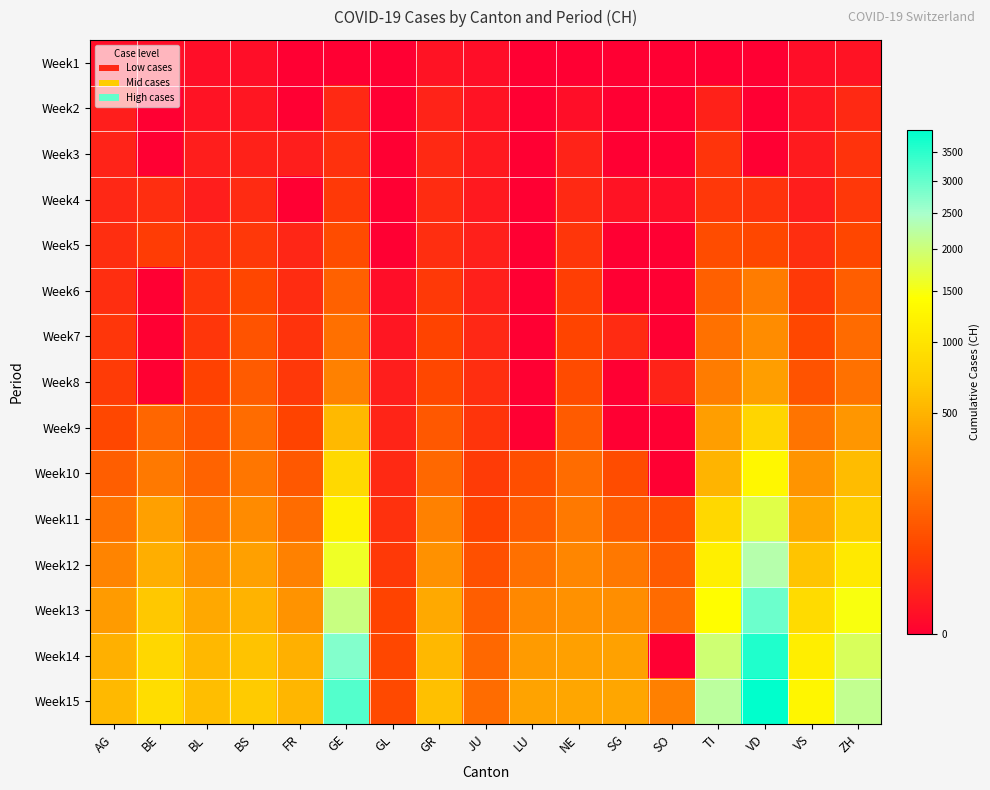

What is the spread (max minus min) of values at JU?

144